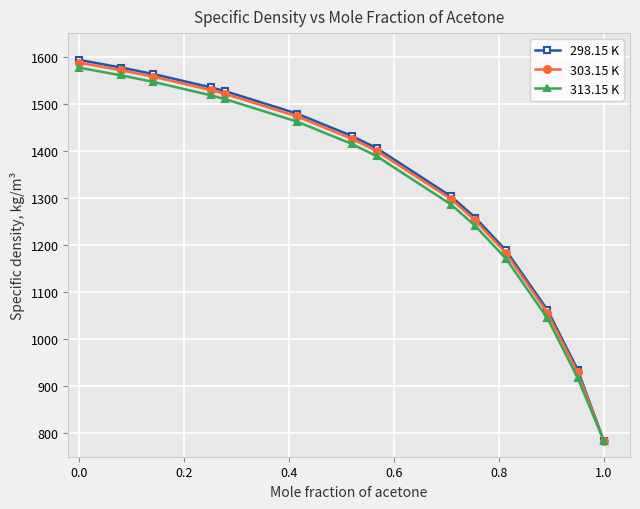

Which series has the largest range (max minus min)?

298.15 K